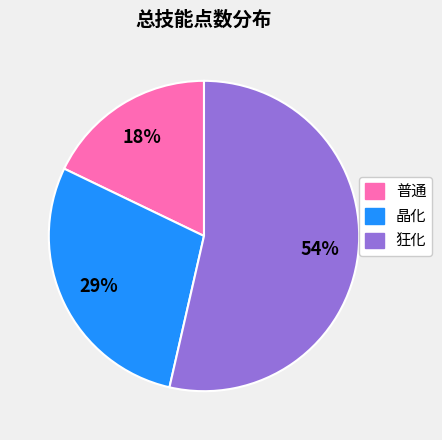

What percentage is the 晶化 slice, to the nearest percent?

29%